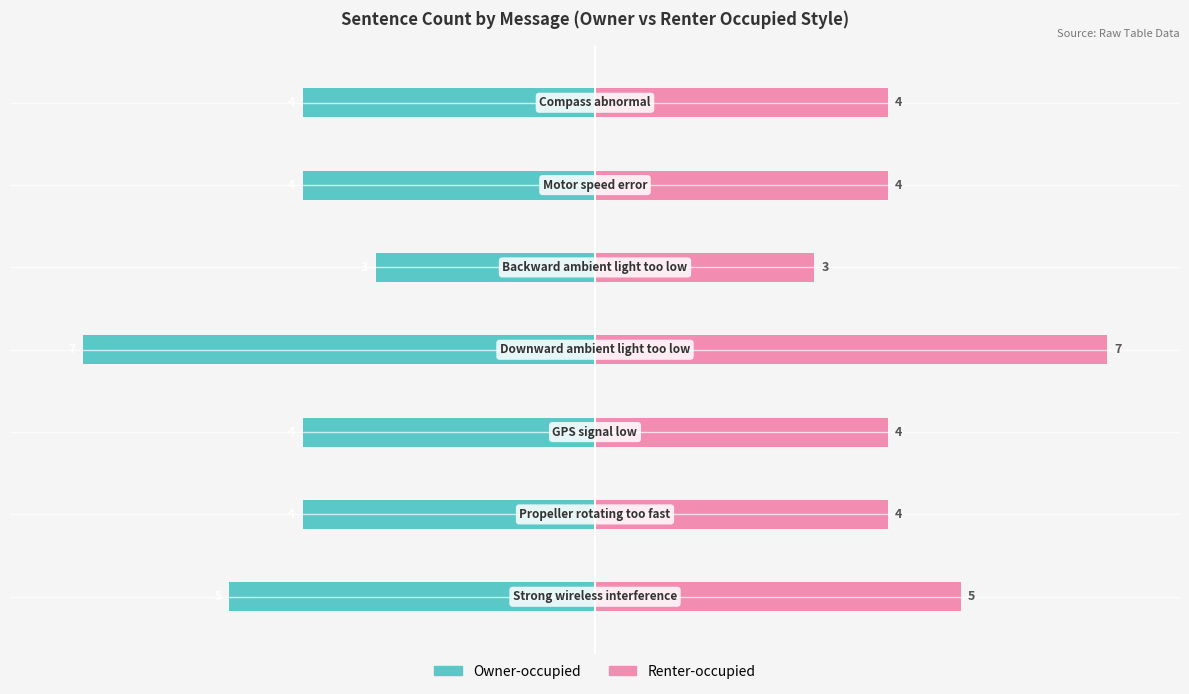

How many distinct data groups are displayed?

2